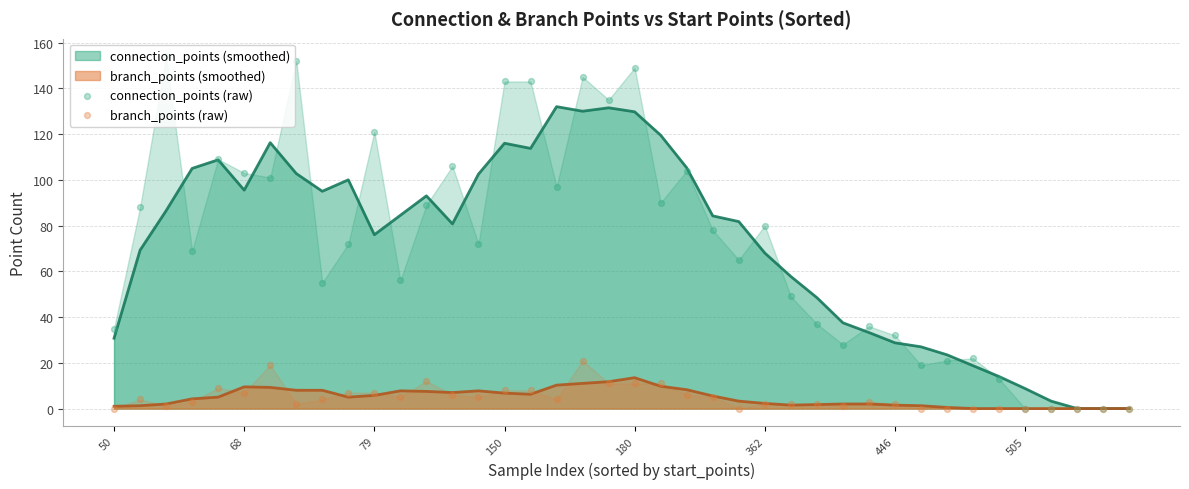

Is the value of connection_points (raw) at 39 greater than the value of branch_points (raw) at 20?

No